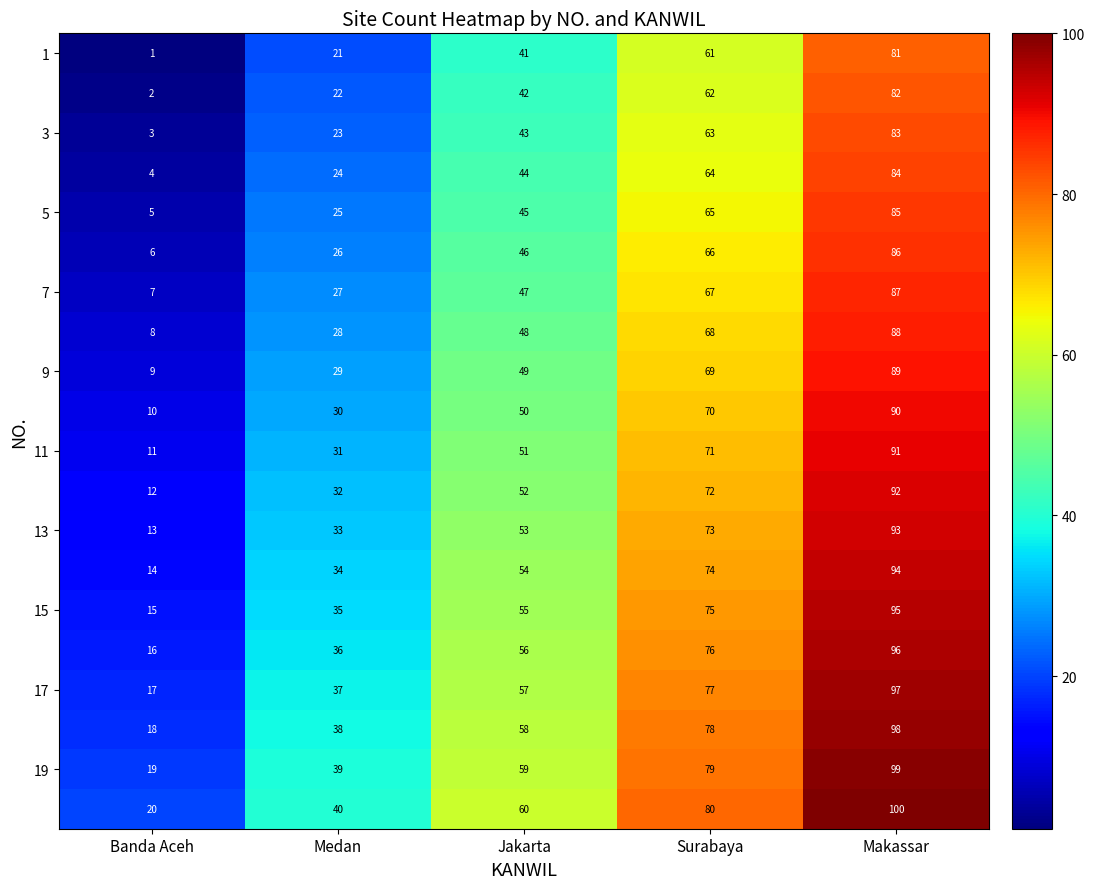

What is the spread (max minus min) of values at Jakarta?

19